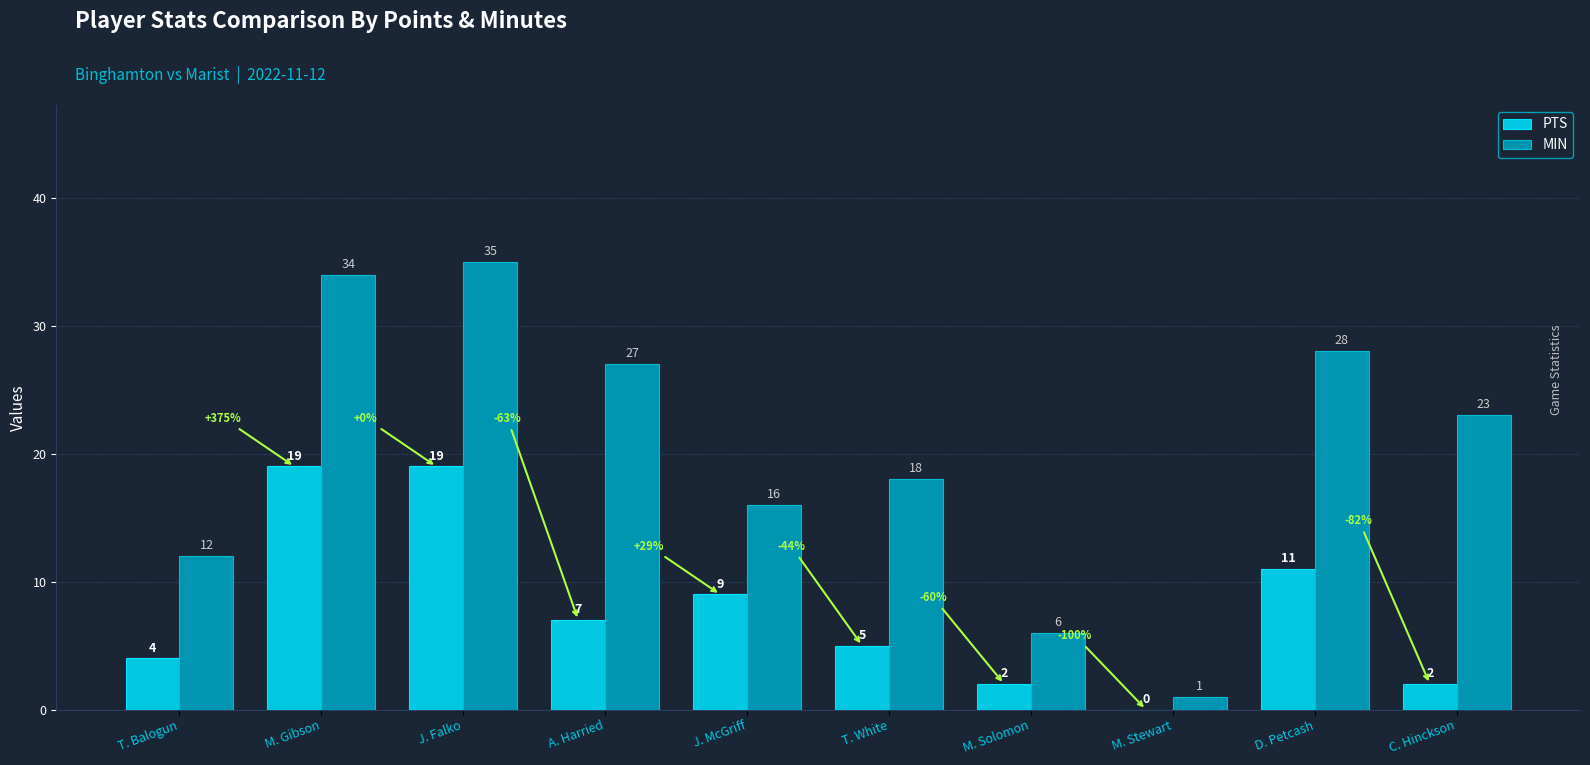

Reading right to left, transcribe all the data shown in this chart.

PTS: C. Hinckson=2	D. Petcash=11	M. Stewart=0	M. Solomon=2	T. White=5	J. McGriff=9	A. Harried=7	J. Falko=19	M. Gibson=19	T. Balogun=4
MIN: C. Hinckson=23	D. Petcash=28	M. Stewart=1	M. Solomon=6	T. White=18	J. McGriff=16	A. Harried=27	J. Falko=35	M. Gibson=34	T. Balogun=12